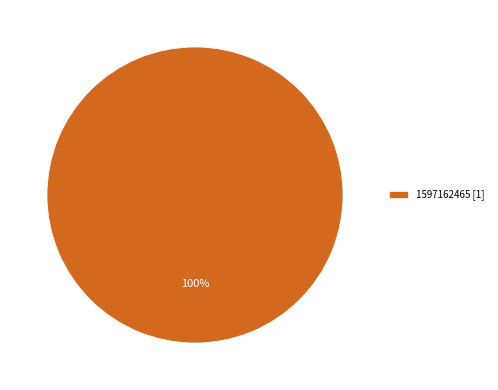

Which slice represents more than half of the pie?

1597162465 [1]